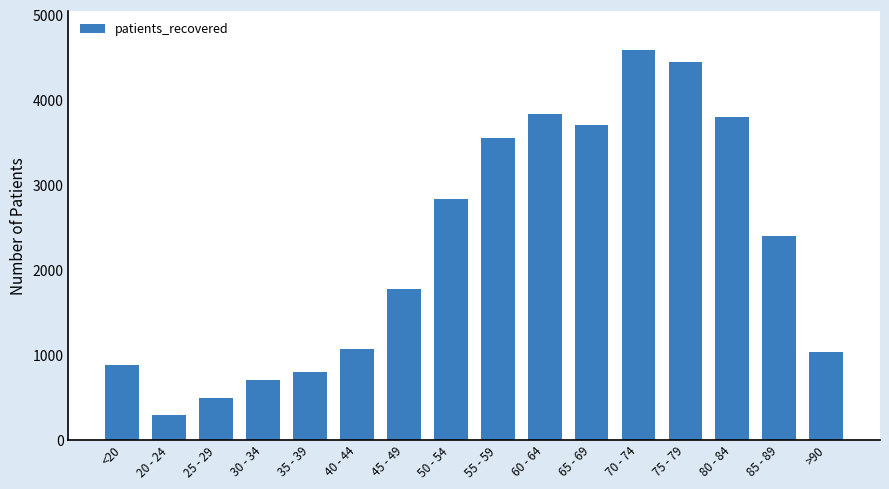

Where is the data nearest to the value 2435?

85 - 89